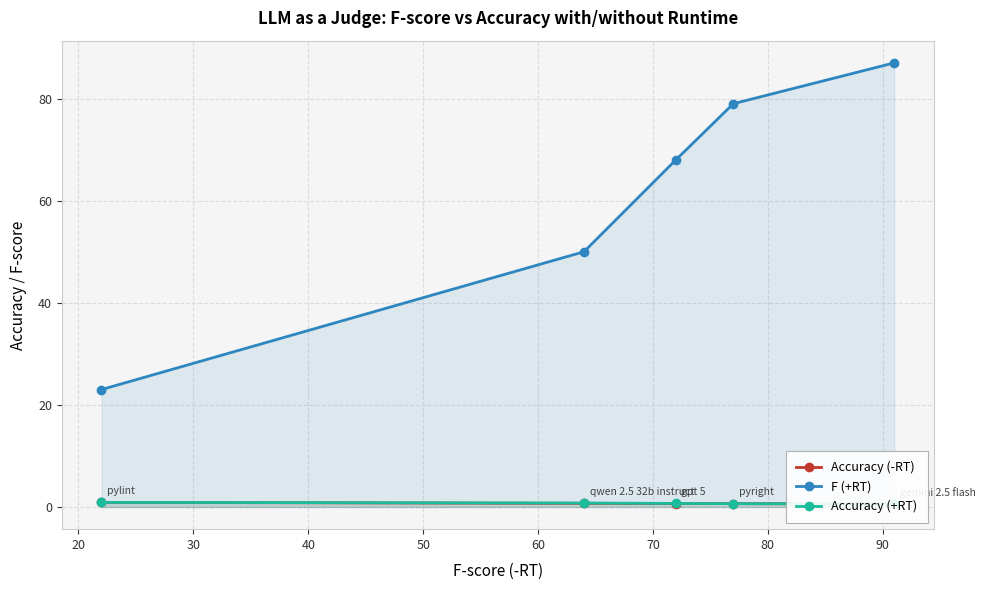

True or false: F (+RT) has more than 1 points higher than both neighbors.

False